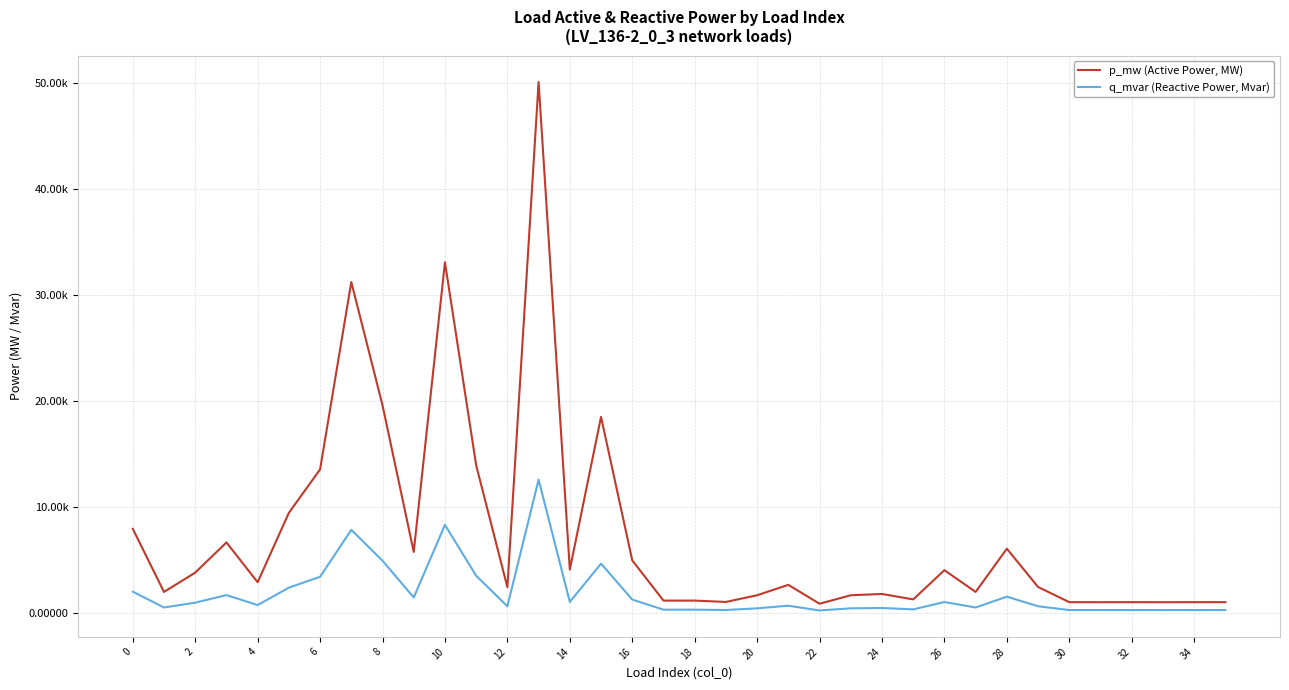

Which series has the largest range (max minus min)?

p_mw (Active Power, MW)